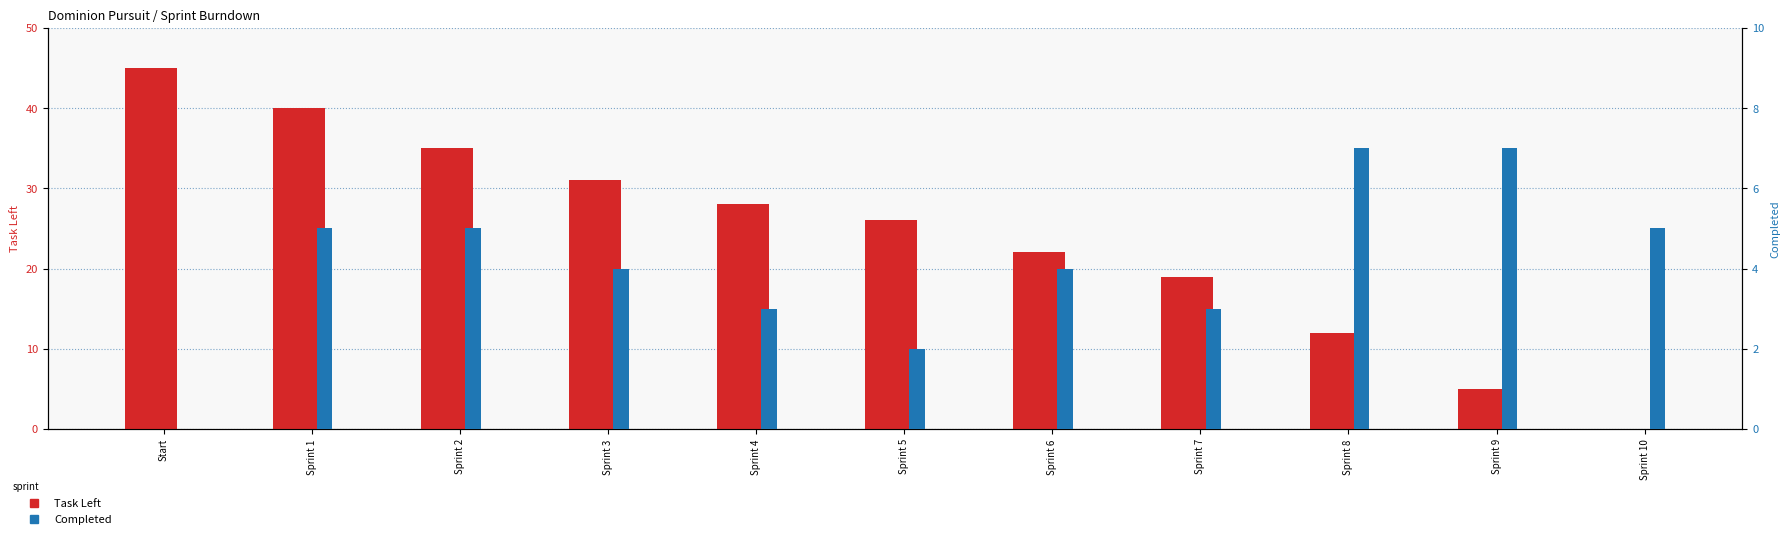

What is the highest value of the Task Left series?

45